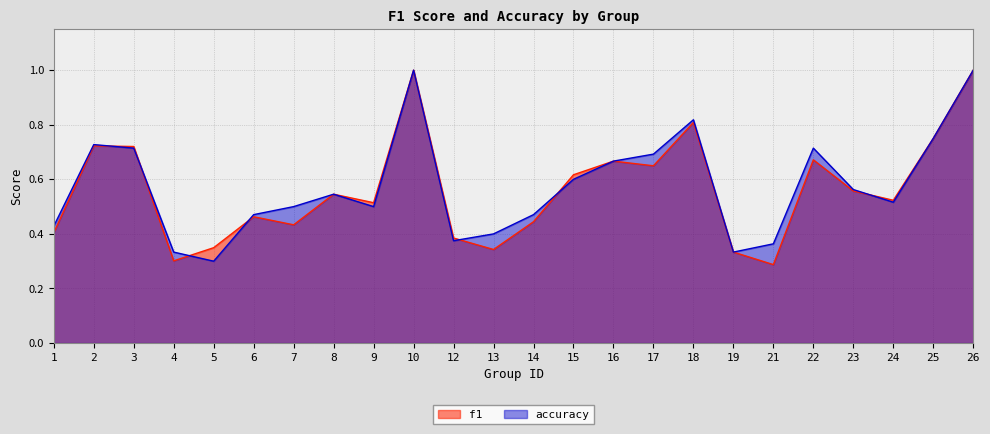

Reading left to right, list all the values displayed in this chart.

f1: 1=0.4	2=0.7	3=0.7	4=0.3	5=0.3	6=0.5	7=0.4	8=0.5	9=0.5	10=1.0	12=0.4	13=0.3	14=0.4	15=0.6	16=0.7	17=0.6	18=0.8	19=0.3	21=0.3	22=0.7	23=0.6	24=0.5	25=0.8	26=1.0
accuracy: 1=0.4	2=0.7	3=0.7	4=0.3	5=0.3	6=0.5	7=0.5	8=0.5	9=0.5	10=1.0	12=0.4	13=0.4	14=0.5	15=0.6	16=0.7	17=0.7	18=0.8	19=0.3	21=0.4	22=0.7	23=0.6	24=0.5	25=0.8	26=1.0